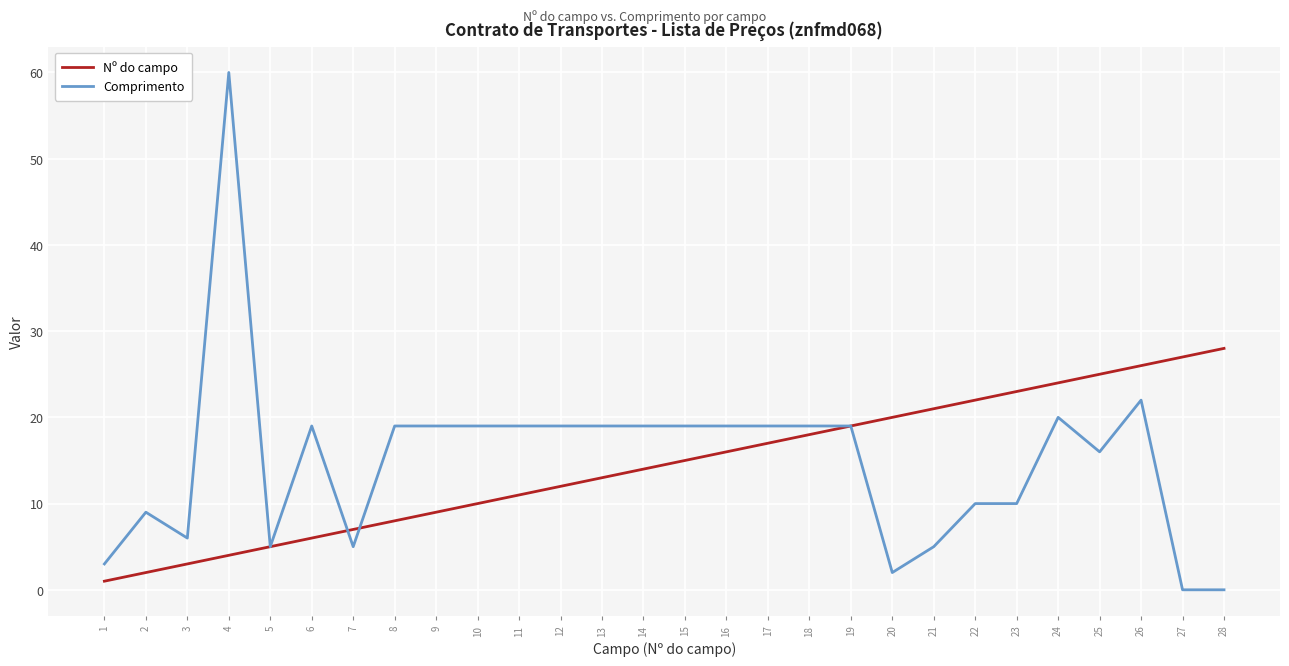

True or false: Nº do campo has more than 2 interior local peaks.

False